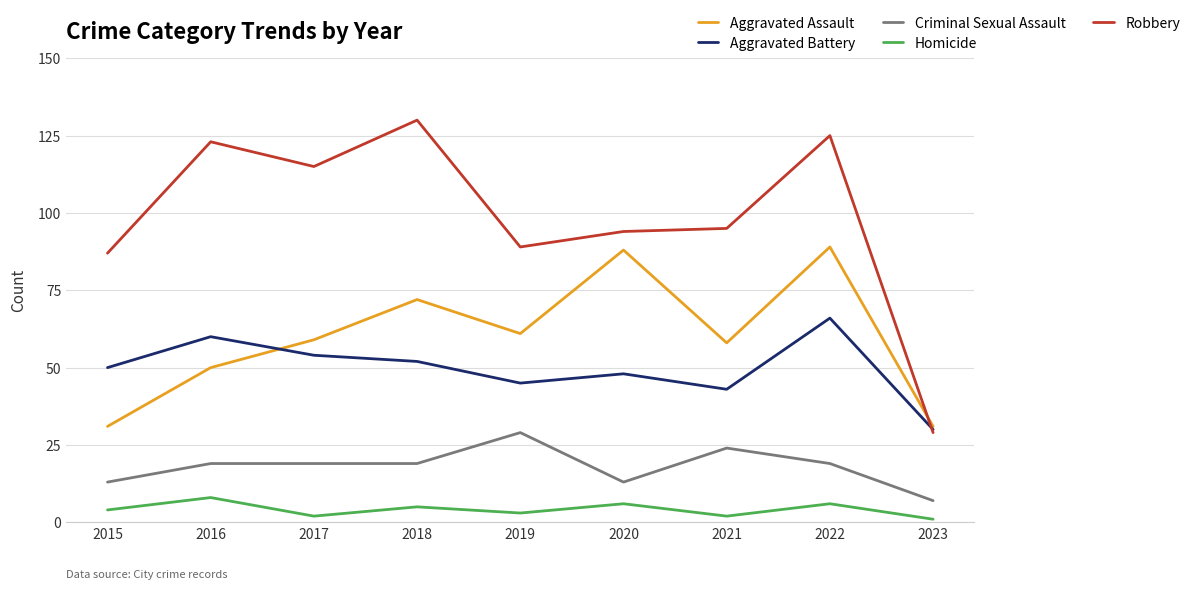

At how many categories does at least one series exceed 17?

9